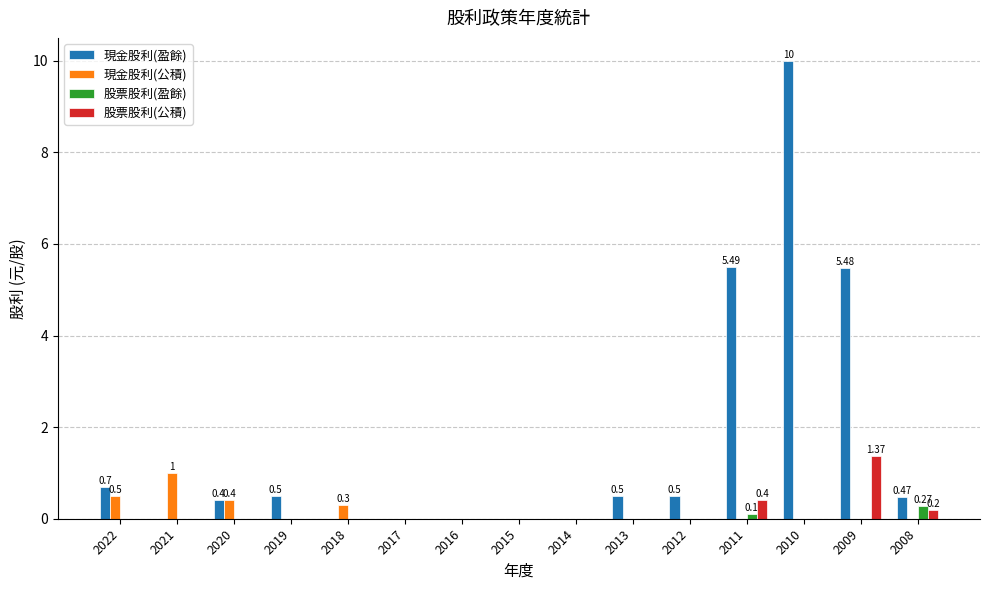

Which series has the widest spread of values?

現金股利(盈餘)